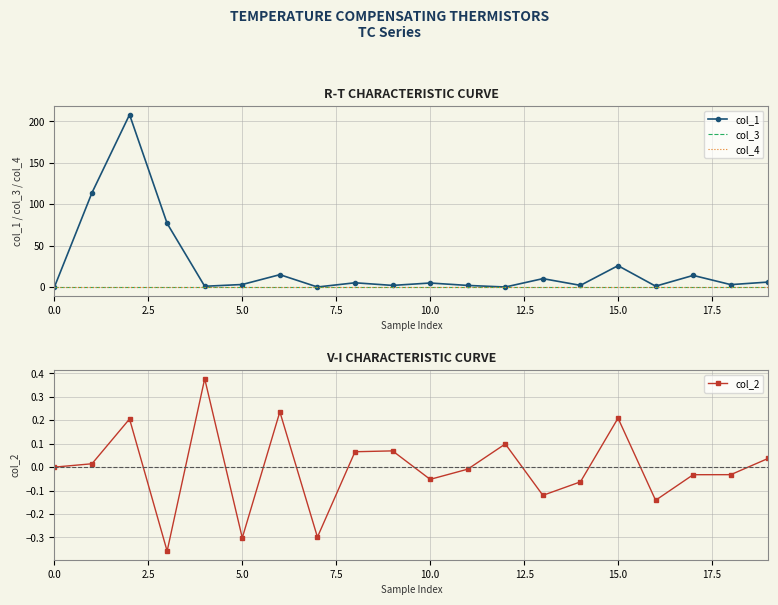

What position from the right is 10?

10